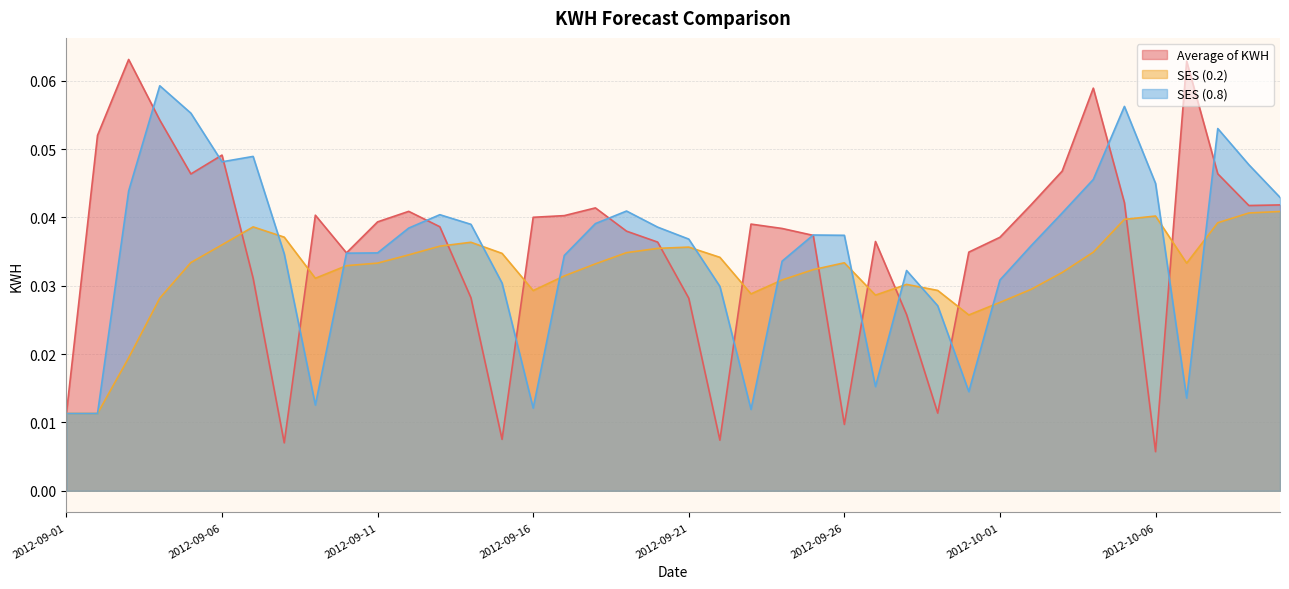

What is the total value across all series at 2012-09-27?

0.1